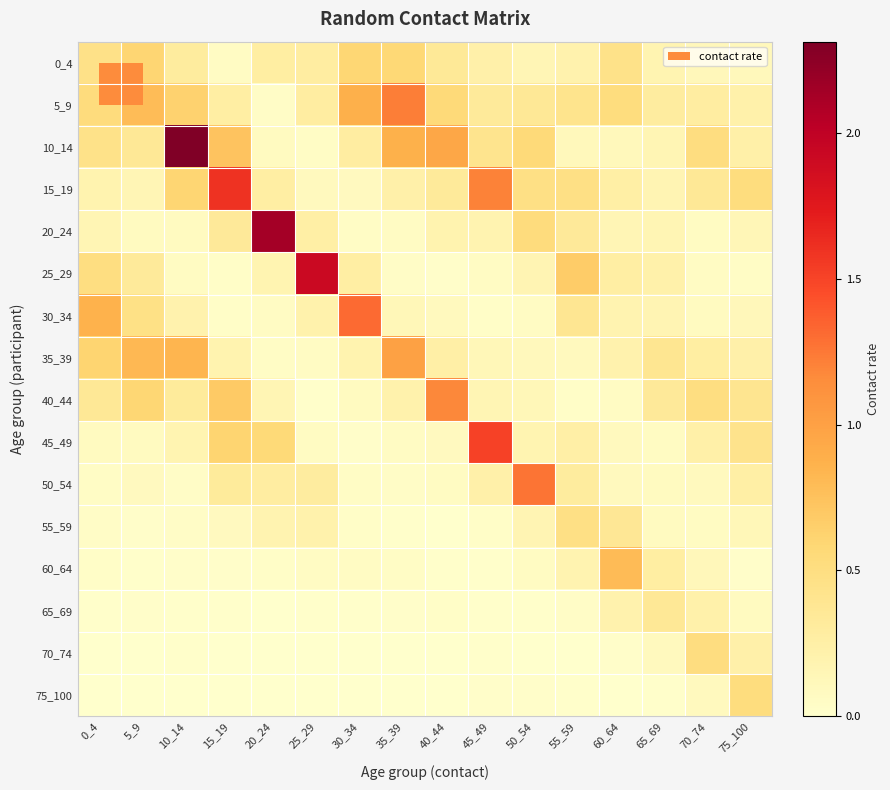

Which series has the largest range (max minus min)?

10_14